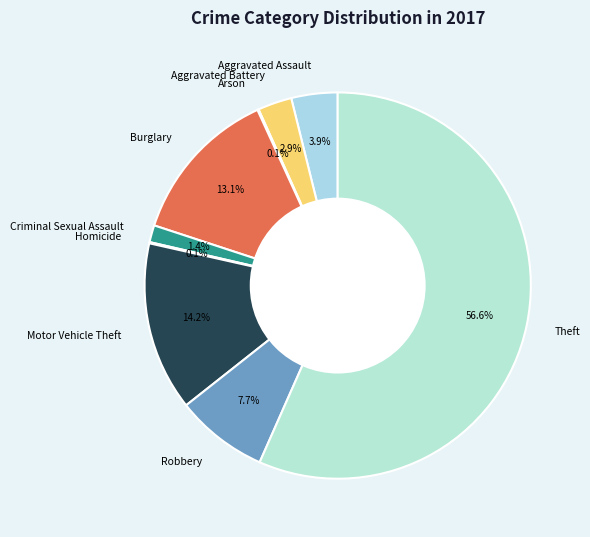

What is the total percentage of Motor Vehicle Theft and Theft?

70.8%